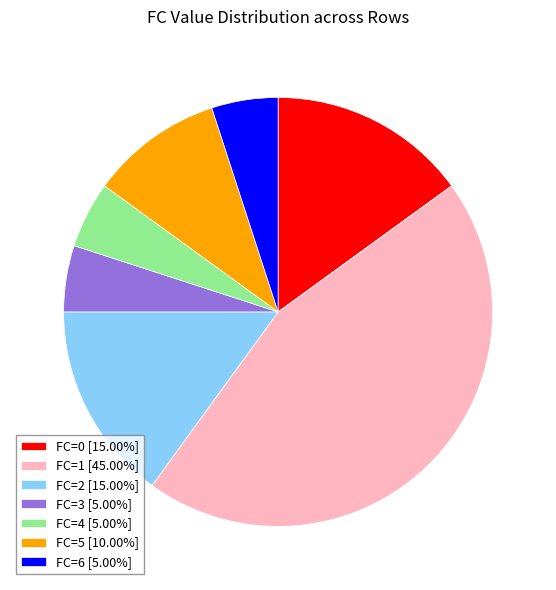

How many segments does this pie chart have?

7